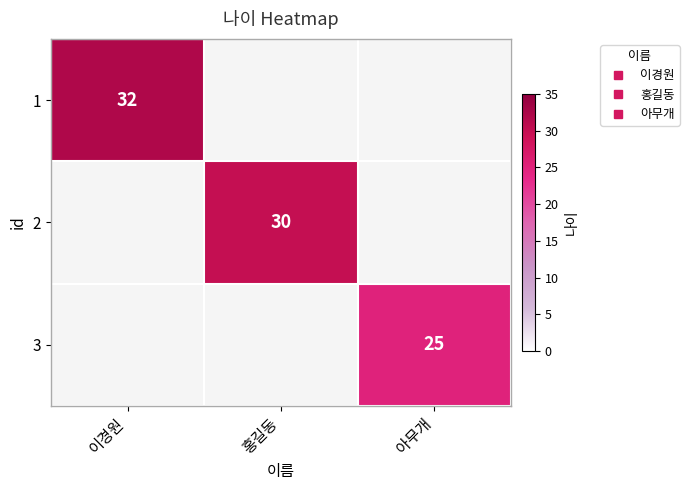

At which label is 1 closest to 16?

이경원